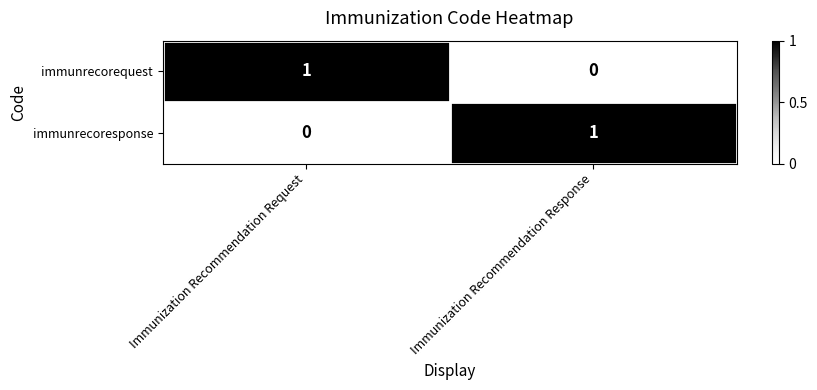

What is the spread (max minus min) of values at Immunization Recommendation Response?

1